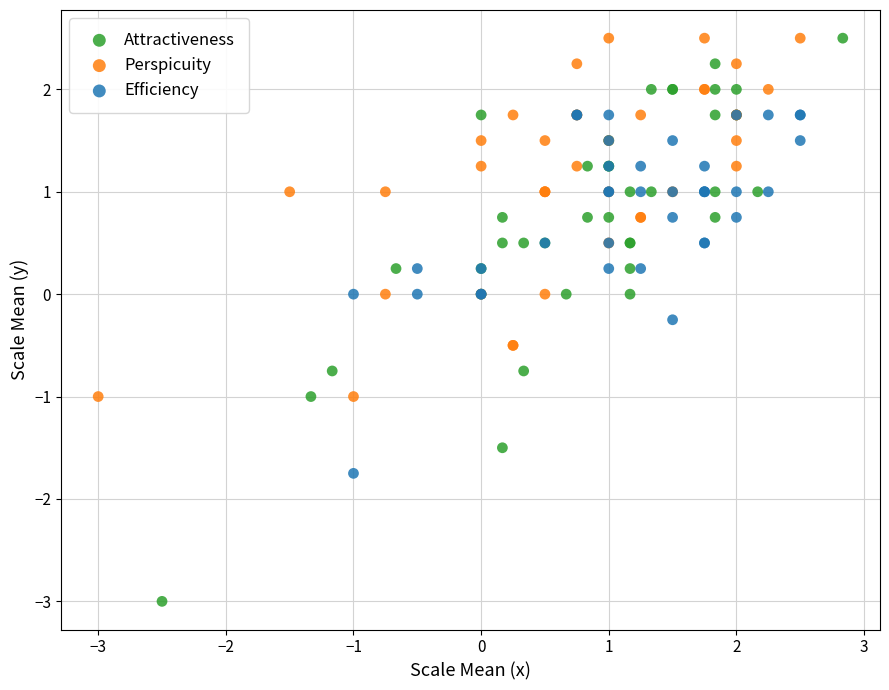

Which series contains the lowest Y value?

Attractiveness